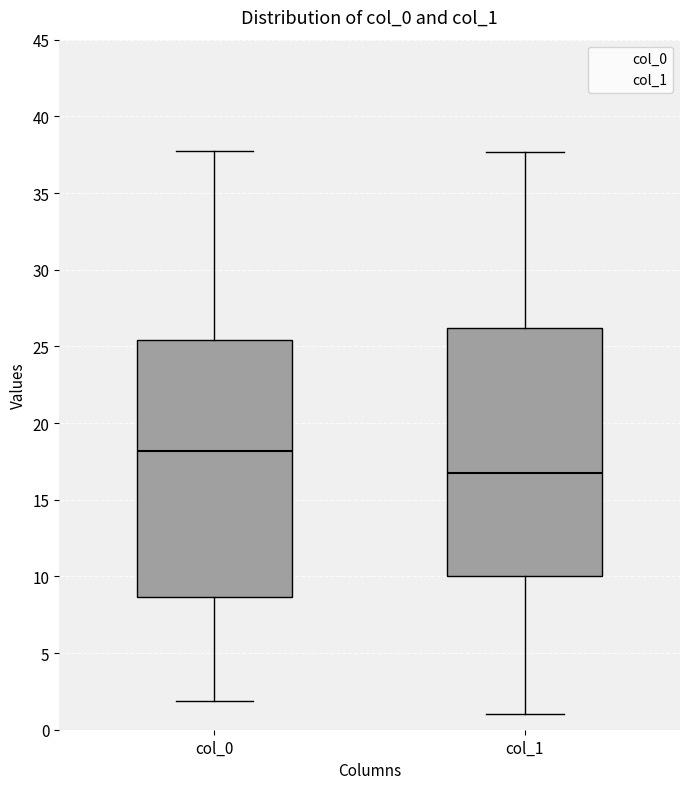

Comparing the boxes themselves (not the whiskers), which one is the tallest?

col_0